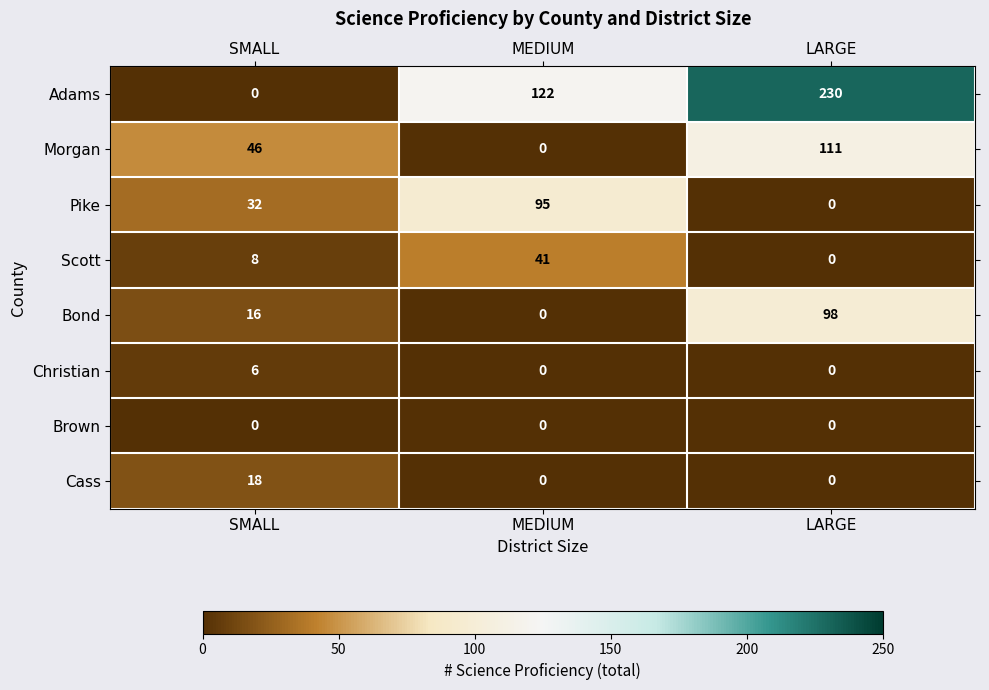

How many values in the Cass series exceed 0?

1